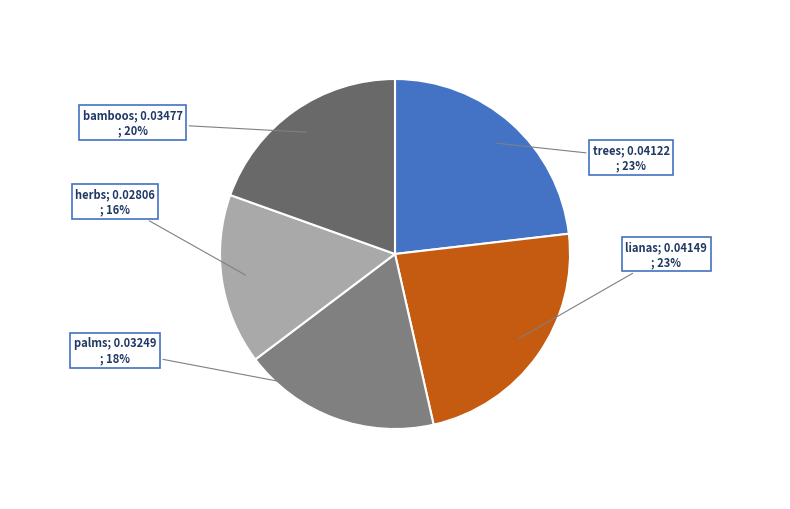

Does any single category account for the majority?

No